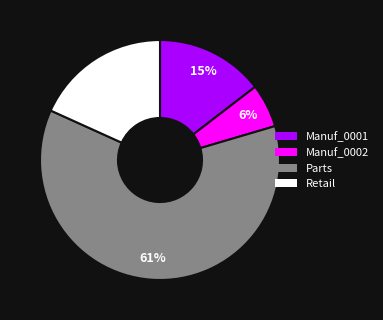

How many slices are in this pie chart?

4